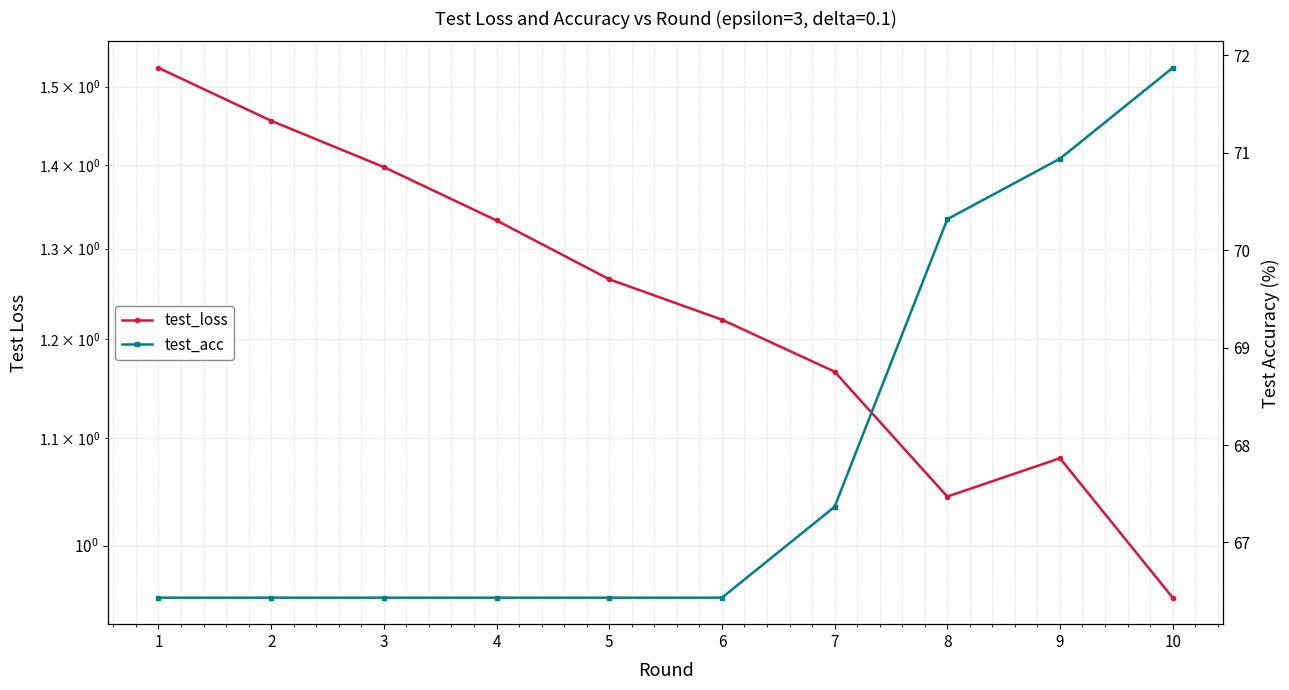

What is the average value of the test_loss series?

1.2